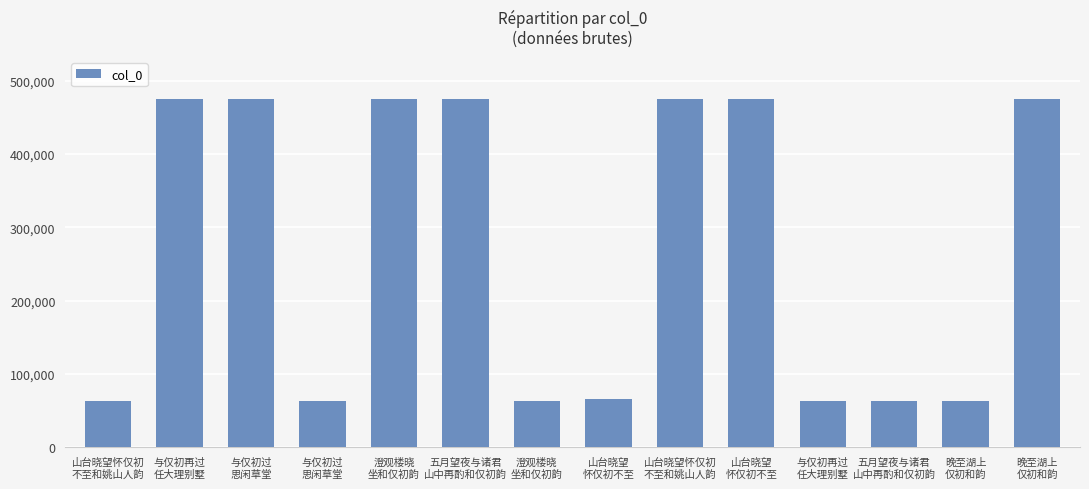

Where is the data nearest to the value 269005?

山台晓望
怀仅初不至